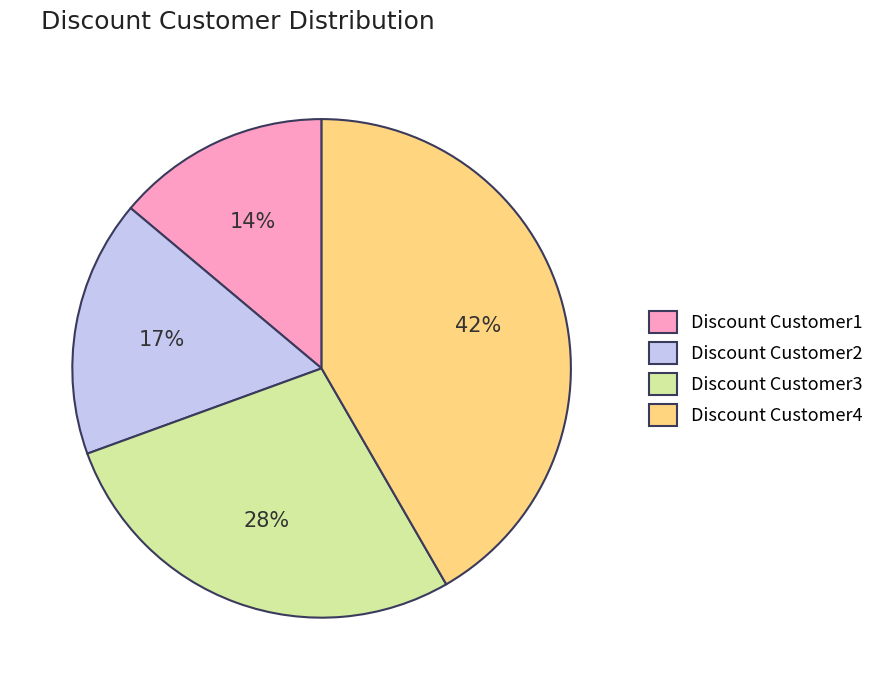

To the nearest percent, what percentage of the pie is Discount Customer3?

28%